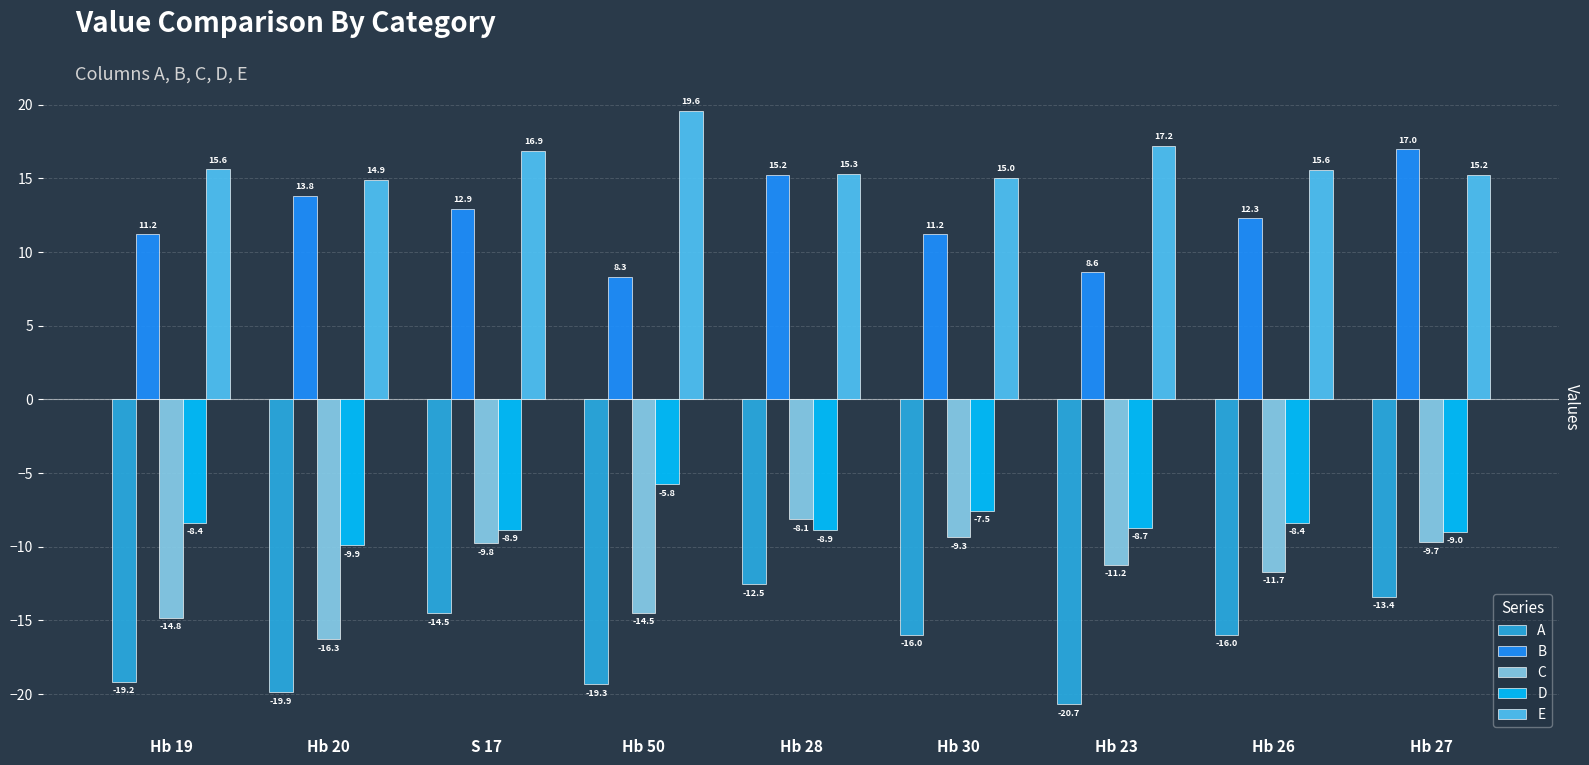

What is the minimum value for A?

-20.7